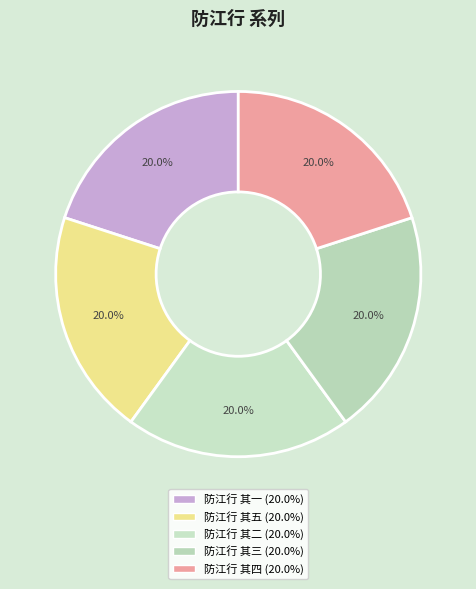

True or false: 防江行 其五 accounts for 20% of the total.

True